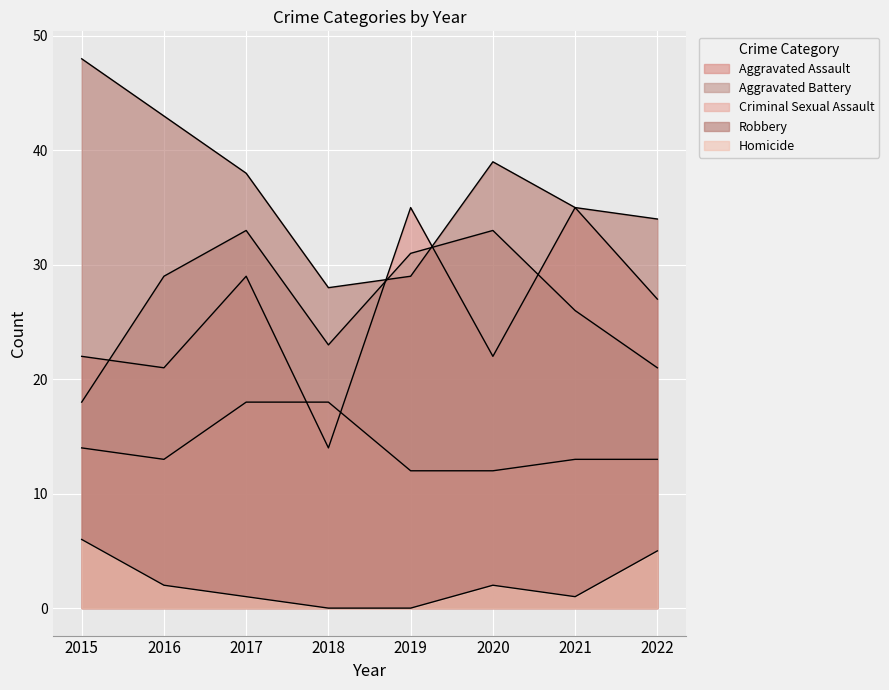

How many data points in Aggravated Battery are above 29?

3